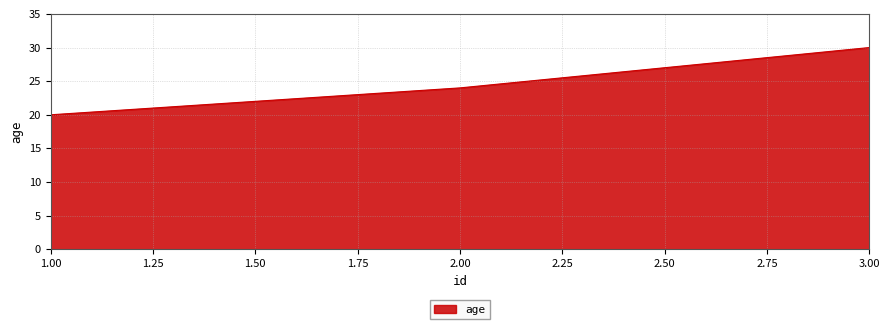

What is the sum of all values?

74